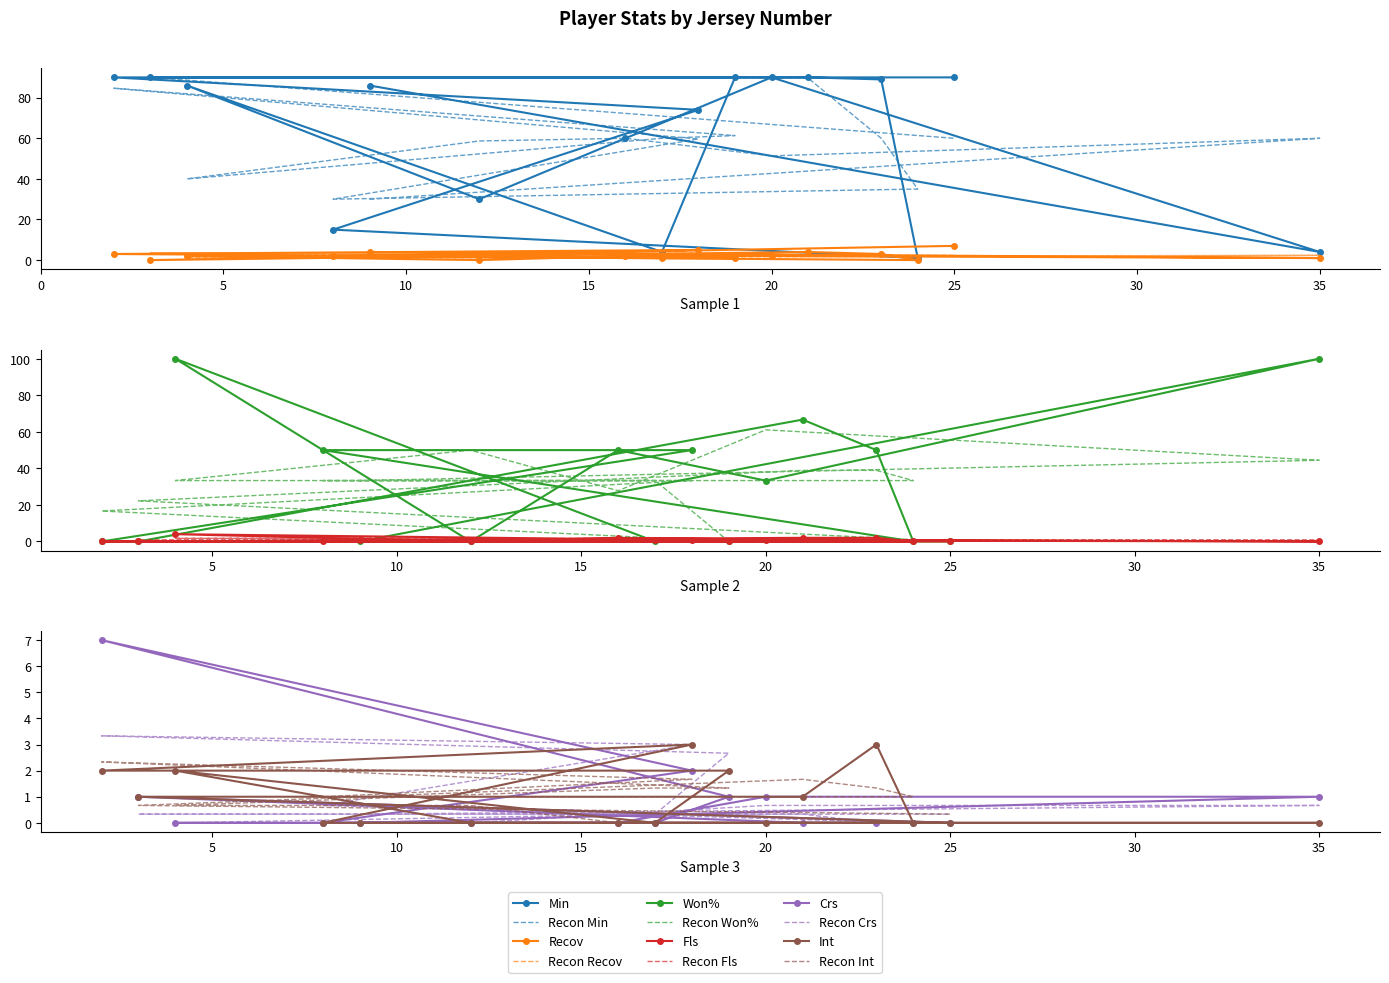

At which label does Fls first exceed 1?

16